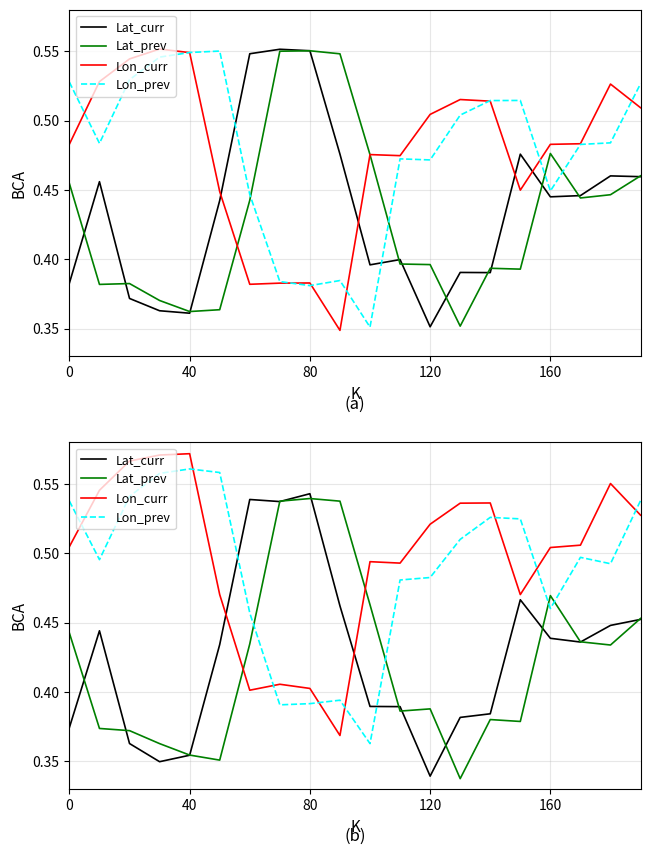

In Lon_prev, how many points are lower than both neighbors (excluding endpoints)?

5